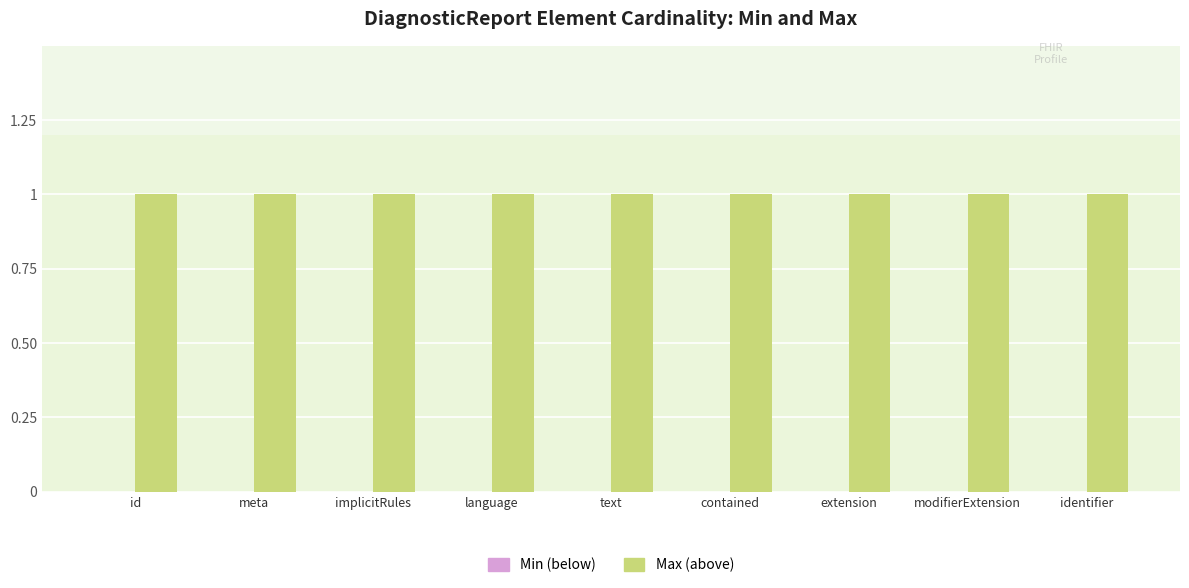

List the series in order of their peak value, highest first.

Max (above), Min (below)